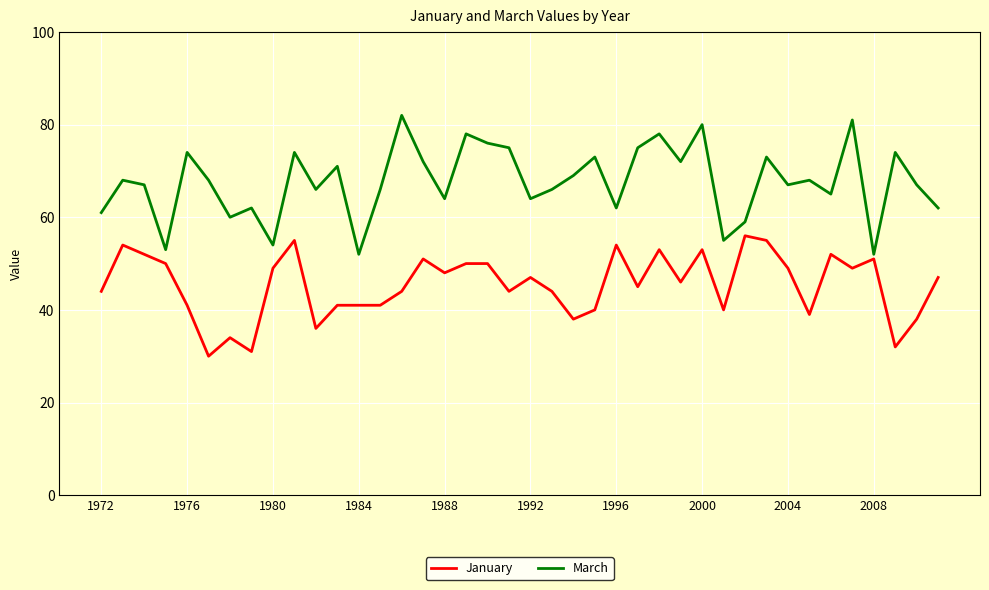

How many distinct data groups are displayed?

2